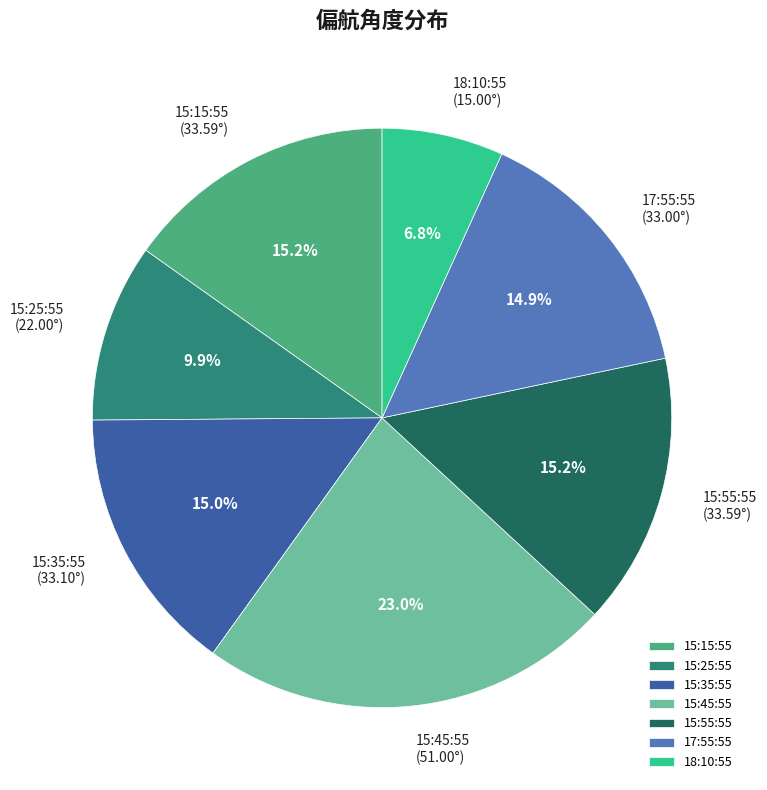

What is the ratio of the value at 15:55:55 to the value at 15:25:55?

1.5